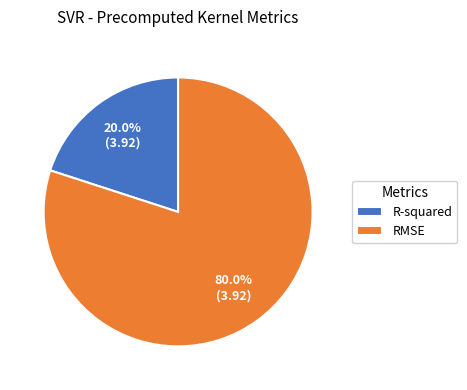

To the nearest percent, what is the difference between the largest and smallest slice percentages?

60%